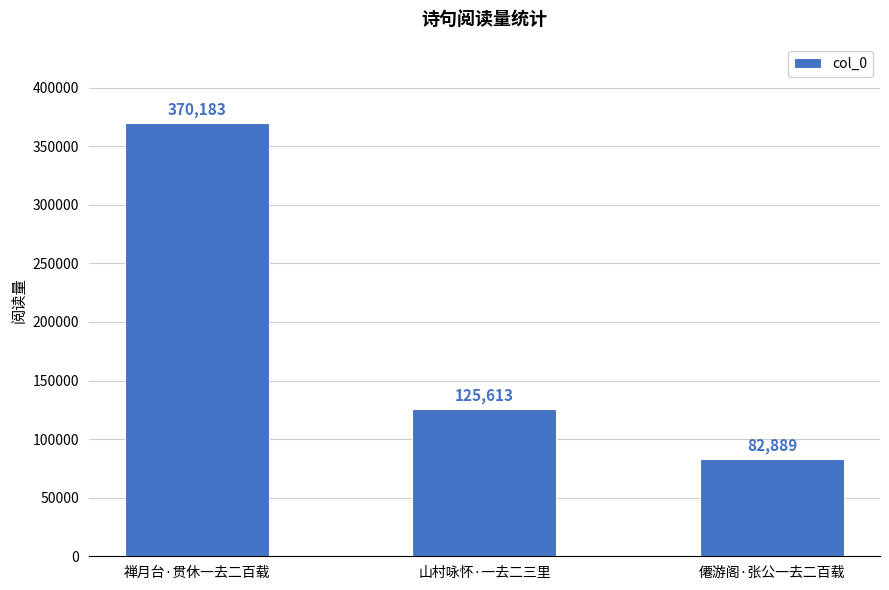

Between 僊游阁·张公一去二百载 and 禅月台·贯休一去二百载, which is larger?

禅月台·贯休一去二百载